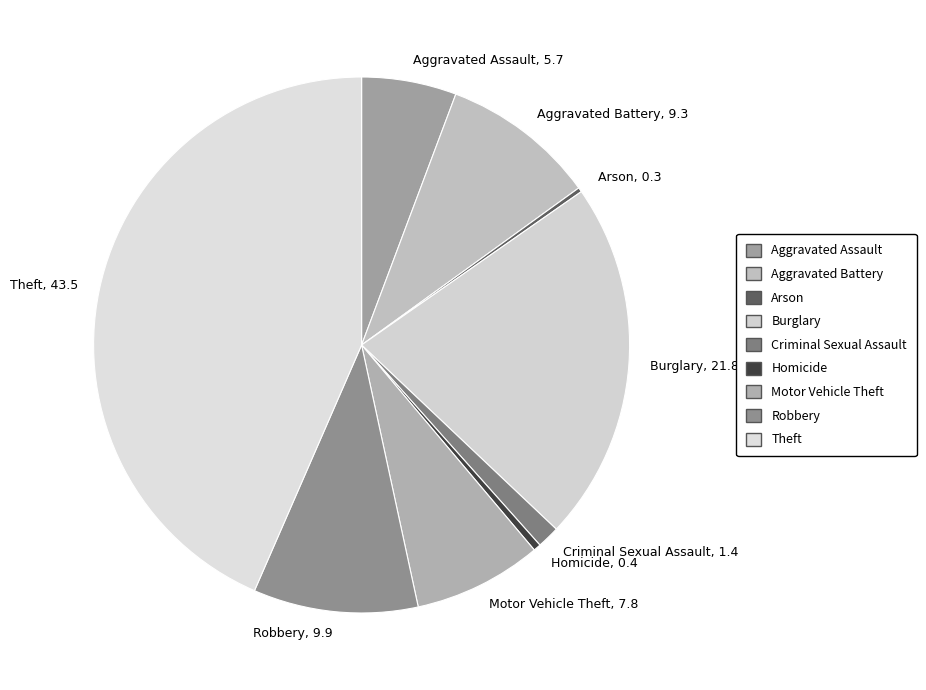

Which category has the biggest portion of the pie?

Theft